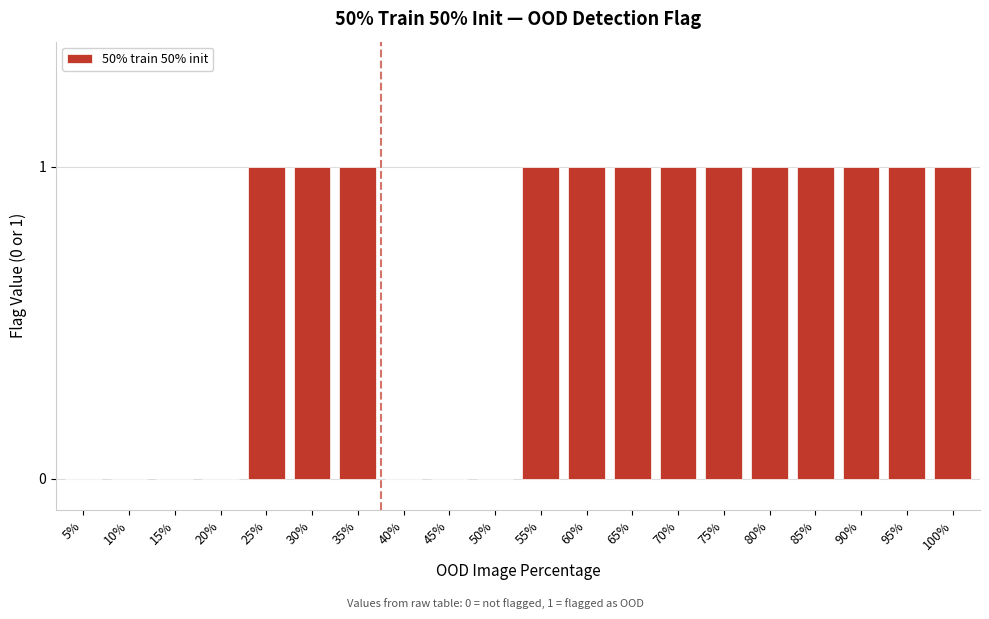

Reading right to left, extract all data points from this chart.

100%=1	95%=1	90%=1	85%=1	80%=1	75%=1	70%=1	65%=1	60%=1	55%=1	50%=0	45%=0	40%=0	35%=1	30%=1	25%=1	20%=0	15%=0	10%=0	5%=0